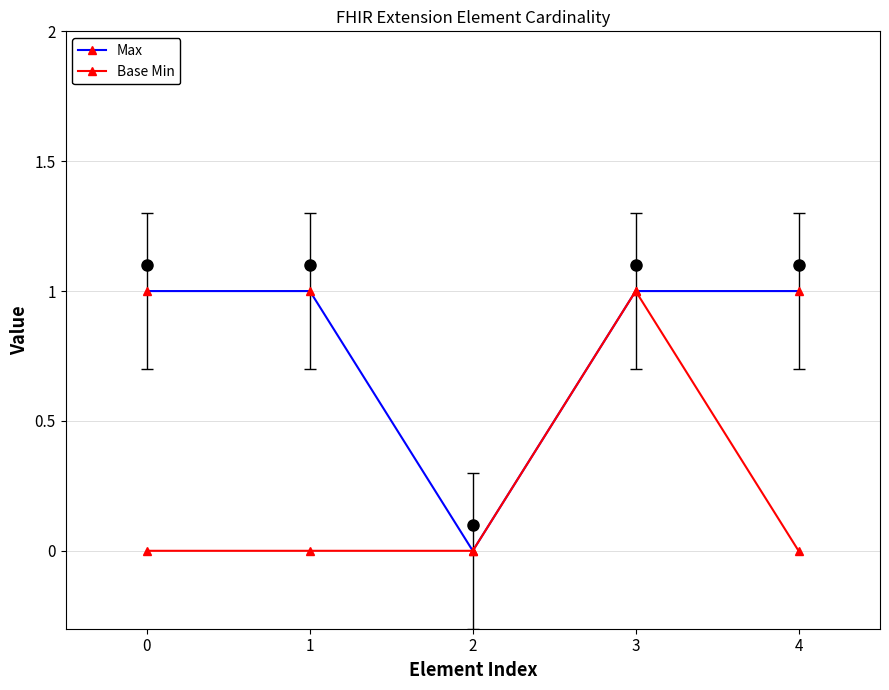

At which category is the sum across all series the highest?

3